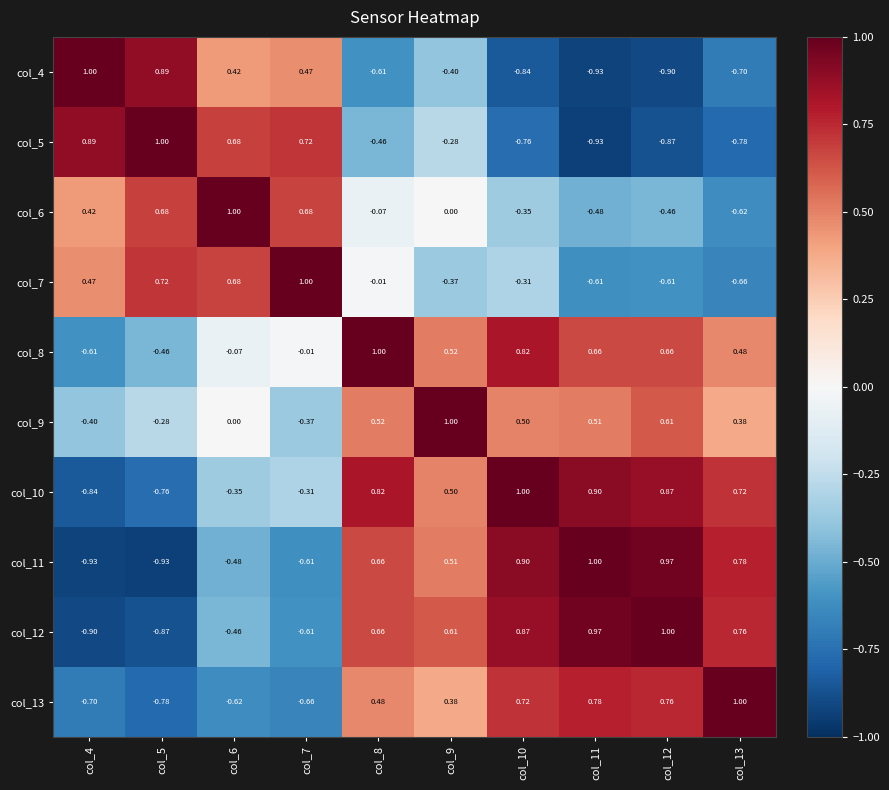

Between col_5 and col_6, which series saw the biggest shift?

col_4